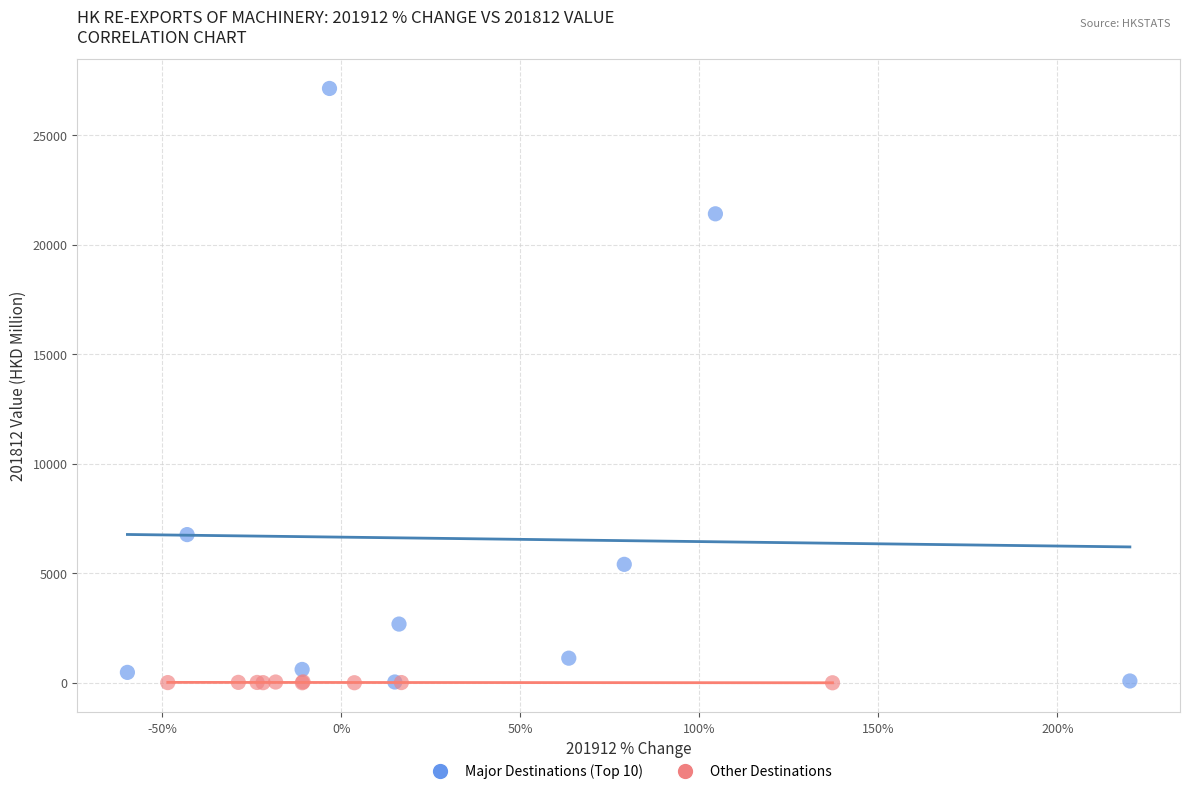

Which series has the widest spread of Y values?

Major Destinations (Top 10)